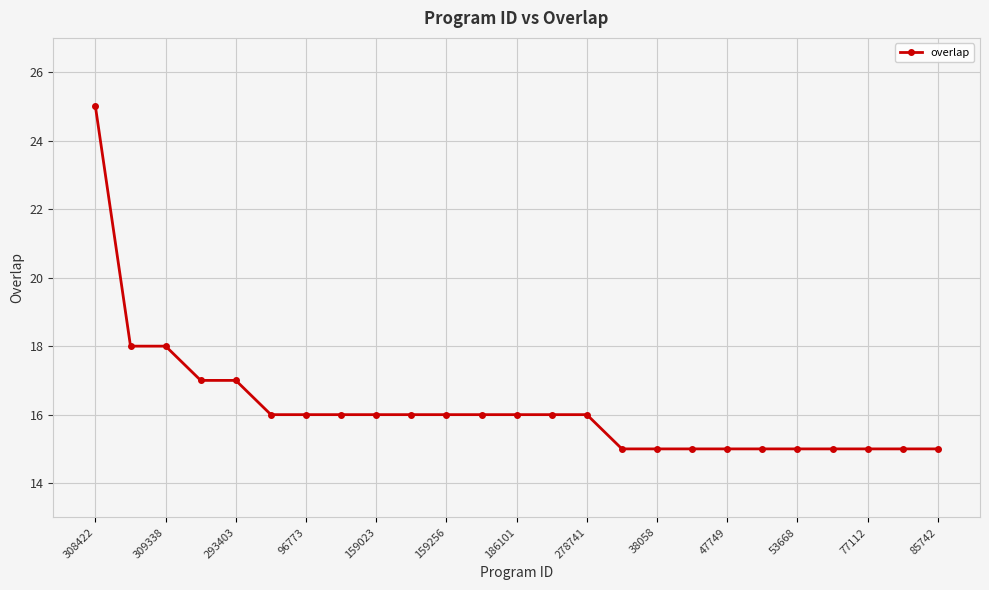

What is the smallest value displayed?

15